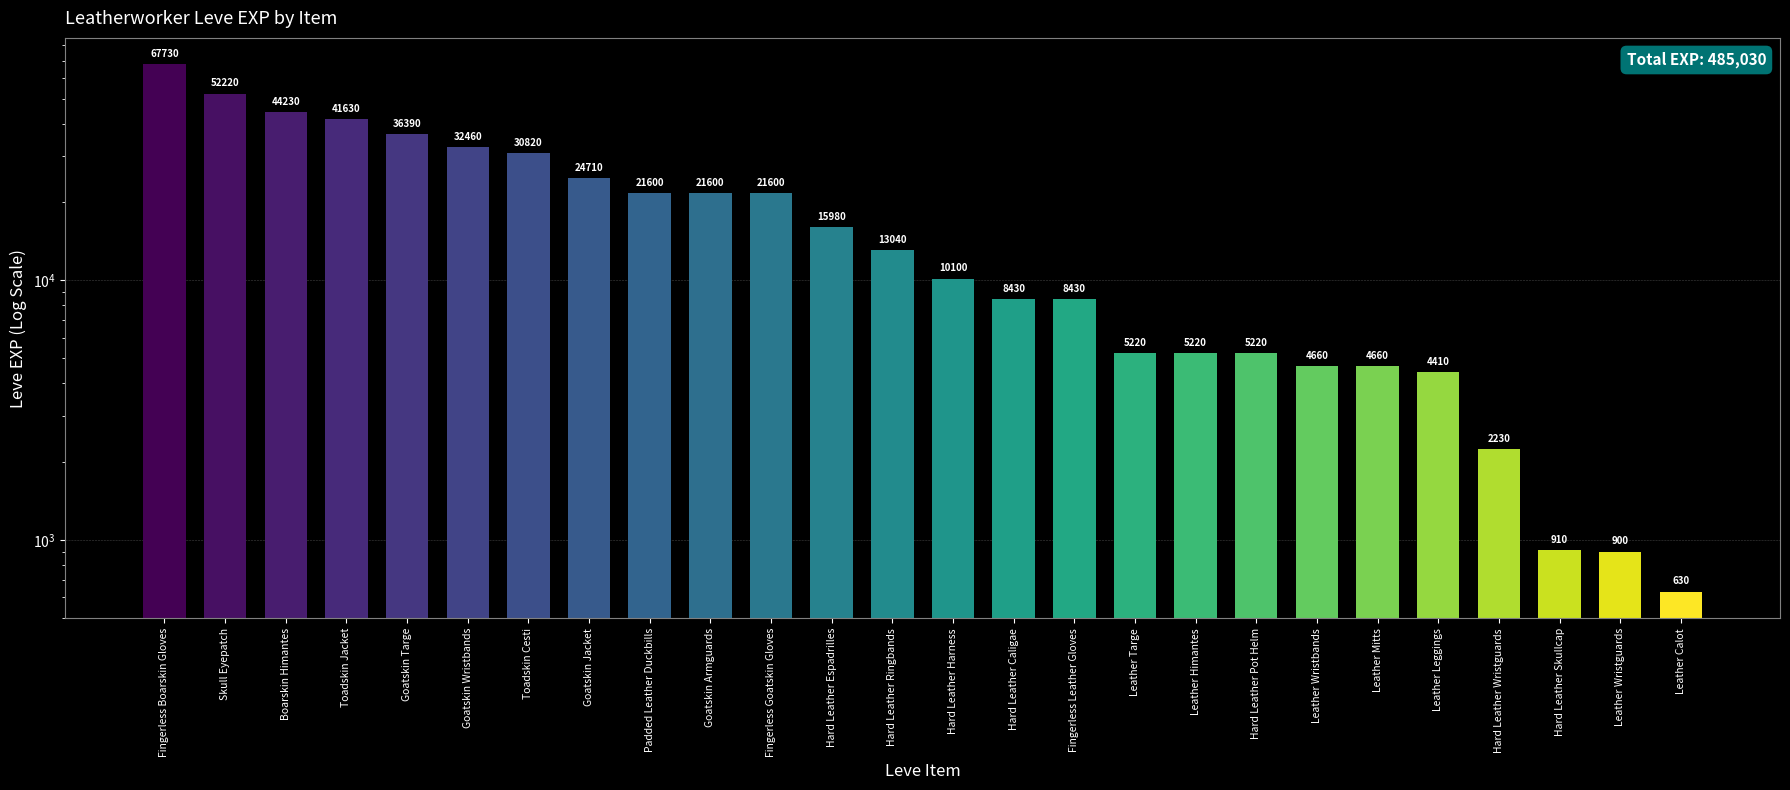

True or false: the data shows 7751 at Leather Leggings.

False